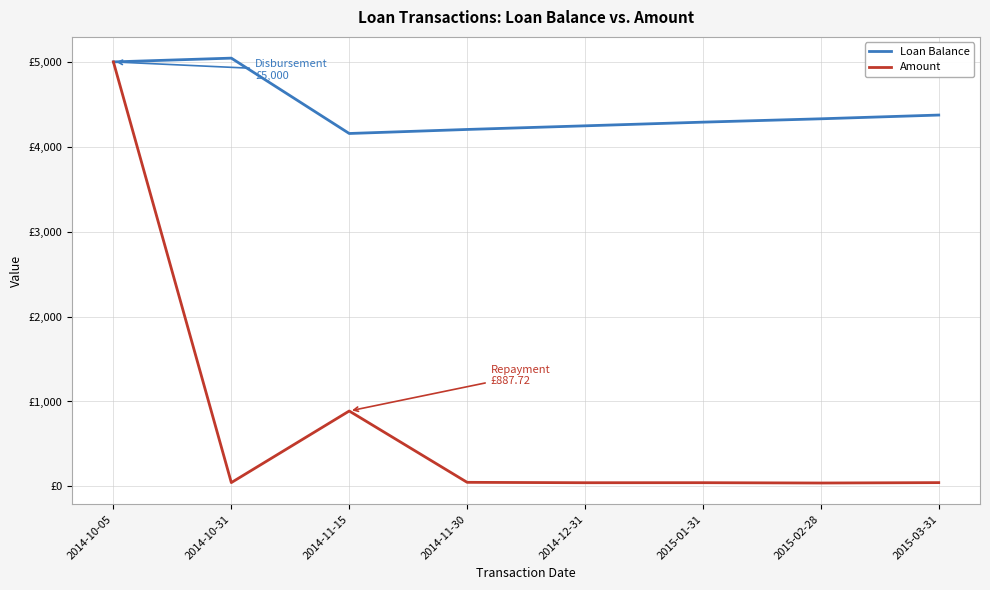

What is the value of the Loan Balance point at the 4th from the left?

4204.2